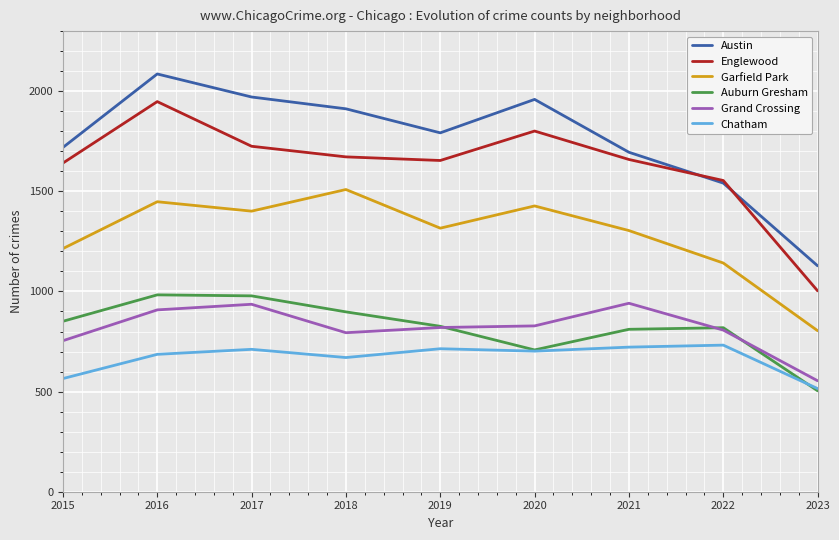

What is the sum of the Englewood values at 2021 and 2015?

3300